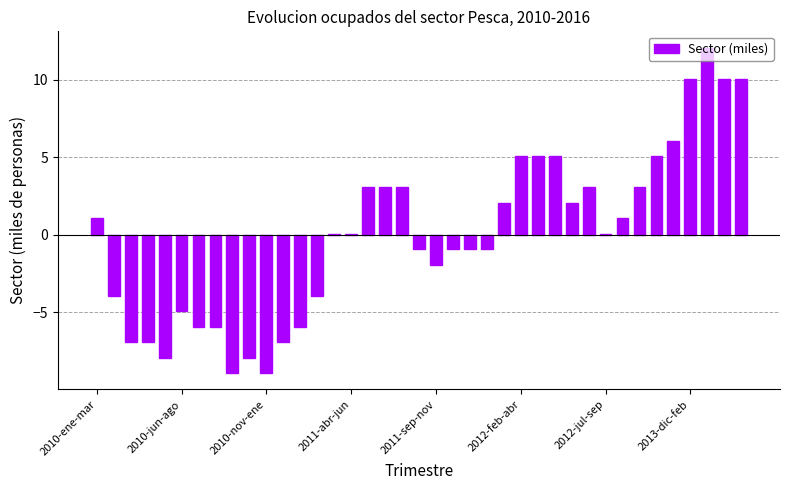

Reading right to left, list all the values displayed in this chart.

10.1	10.1	12.1	10.1	6.1	5.1	3.1	1.1	0.1	3.1	2.1	5.1	5.1	5.1	2.1	-0.9	-0.9	-0.9	-1.9	-0.9	3.1	3.1	3.1	0.1	0.1	-3.9	-5.9	-6.9	-8.9	-7.9	-8.9	-5.9	-5.9	-4.9	-7.9	-6.9	-6.9	-3.9	1.1